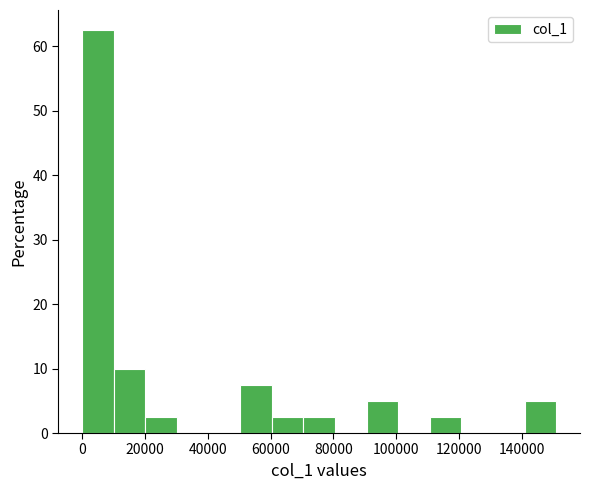

Over which range of the x-axis is the bar tallest?

0 to 10000